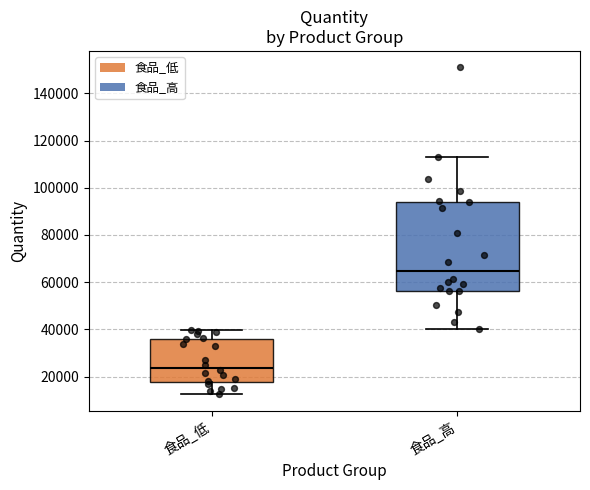

Reading left to right, read every box against the y-axis: the position of its median line, the range the box covers, and the ends of its whiskers. The values are not printed on the chart, so give them approximately, as read against the axis.

食品_低: median 24000, box 18000 to 36000, whiskers 12000 to 40000
食品_高: median 64000, box 56000 to 94000, whiskers 40000 to 114000